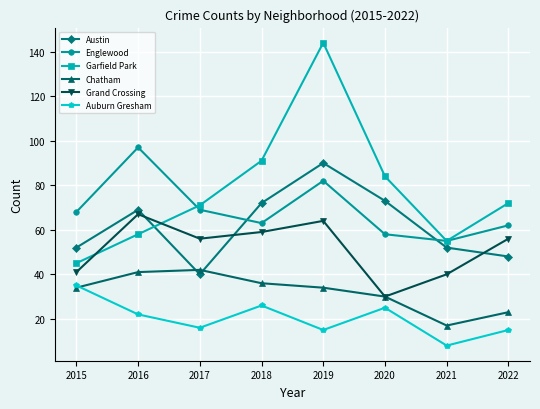

How many distinct data groups are displayed?

6